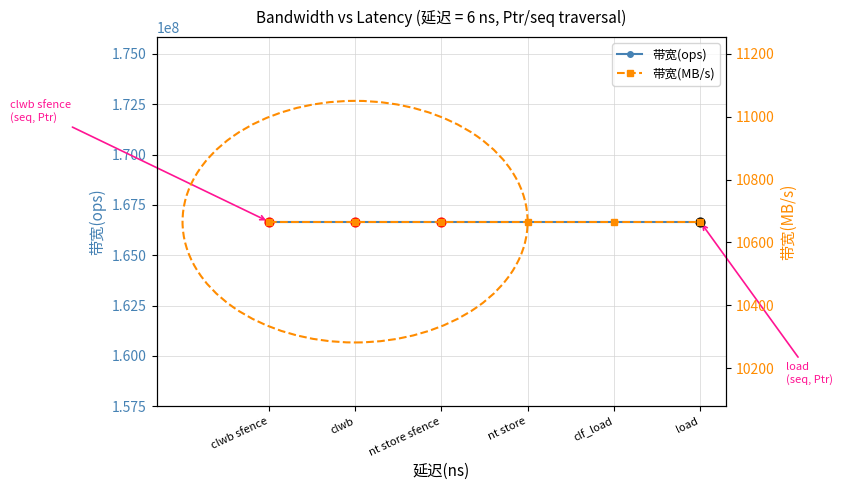

Is the value of 带宽(MB/s) at clwb greater than the value of 带宽(ops) at clwb?

No